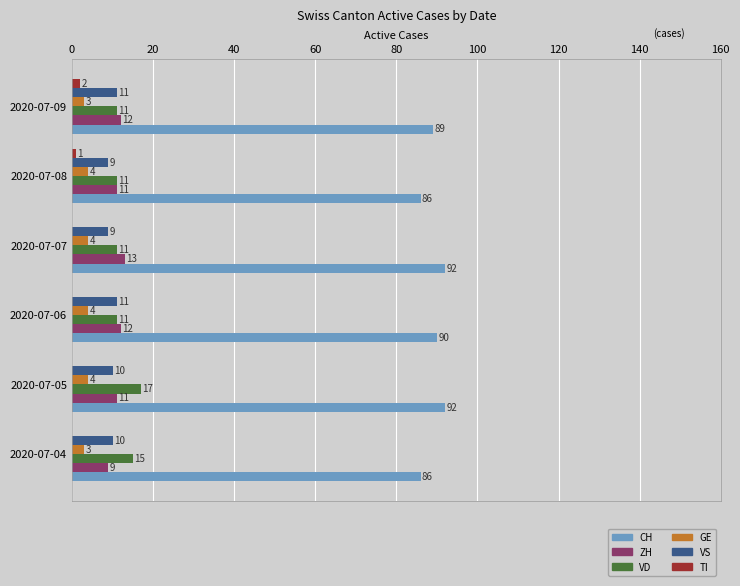

Is the value of ZH at 2020-07-09 greater than the value of GE at 2020-07-05?

Yes